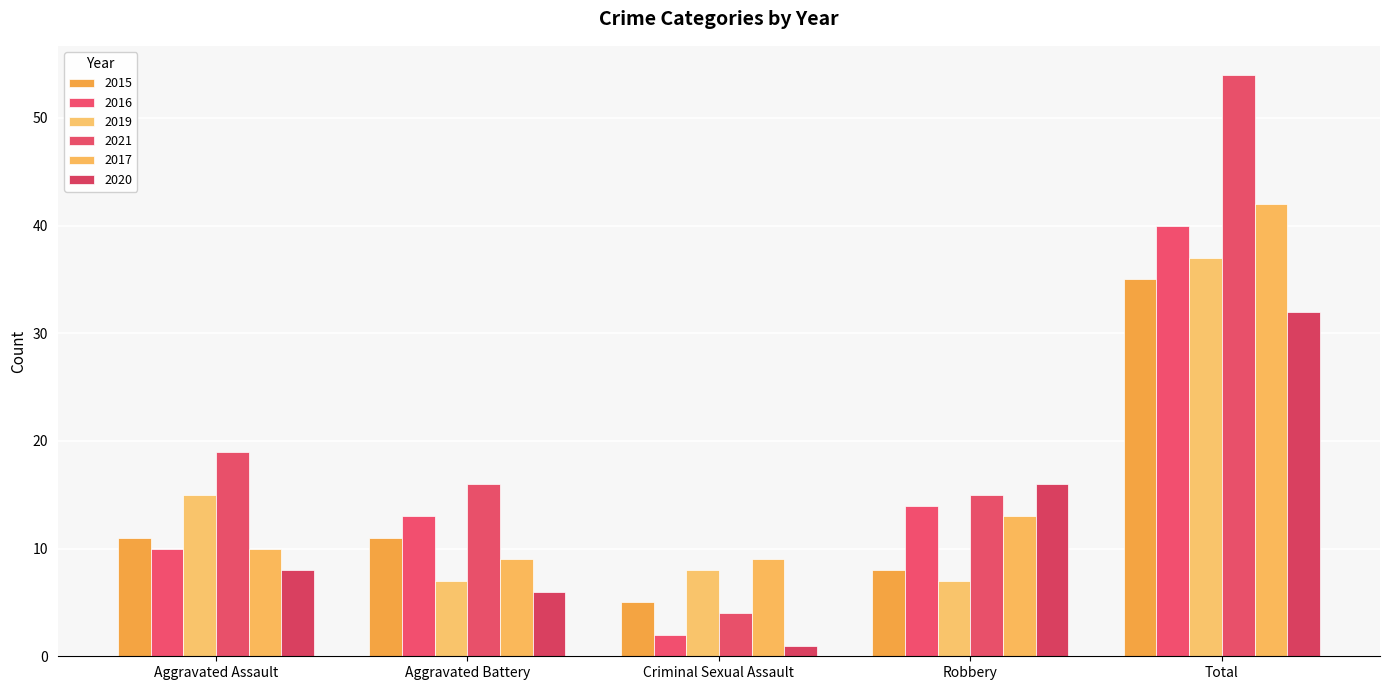

Reading left to right, extract all data points from this chart.

2015: 11	11	5	8	35
2016: 10	13	2	14	40
2019: 15	7	8	7	37
2021: 19	16	4	15	54
2017: 10	9	9	13	42
2020: 8	6	1	16	32